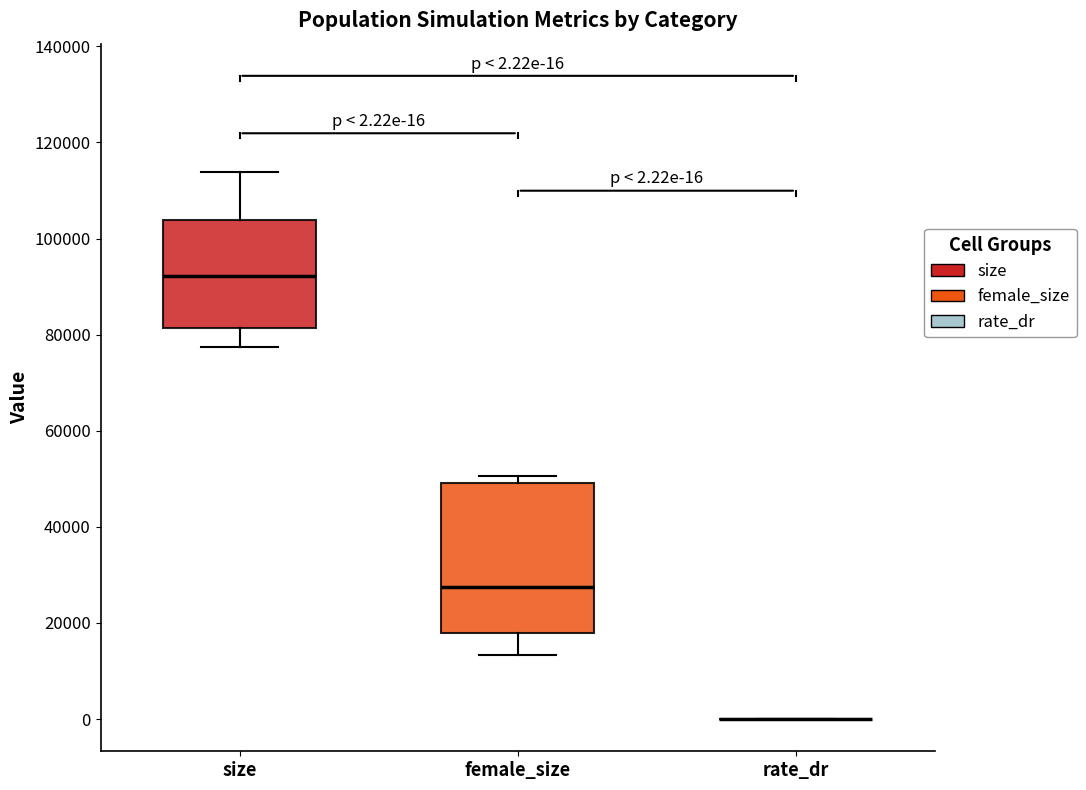

Comparing the boxes themselves (not the whiskers), which one is the tallest?

female_size